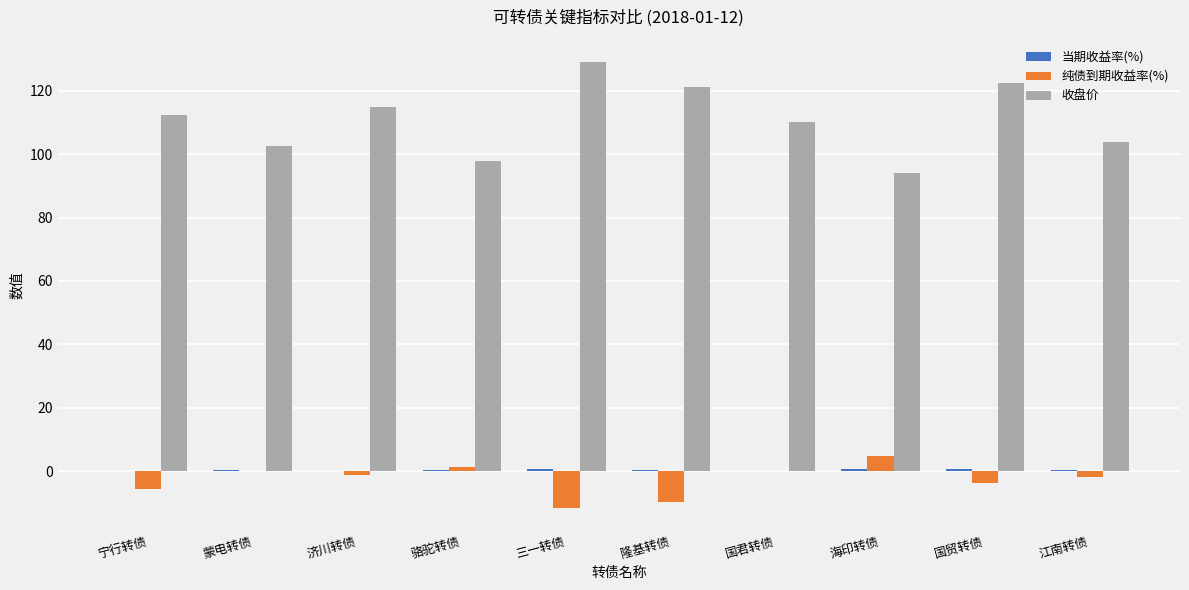

Which label corresponds to the largest value in the chart?

三一转债